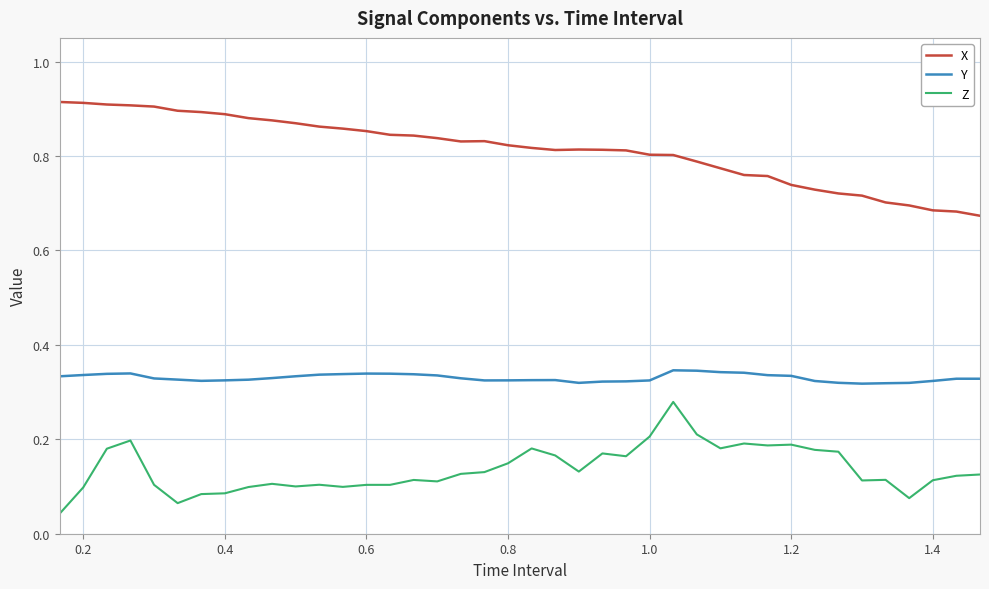

Rank the series by their average value, from lowest to highest.

Z, Y, X